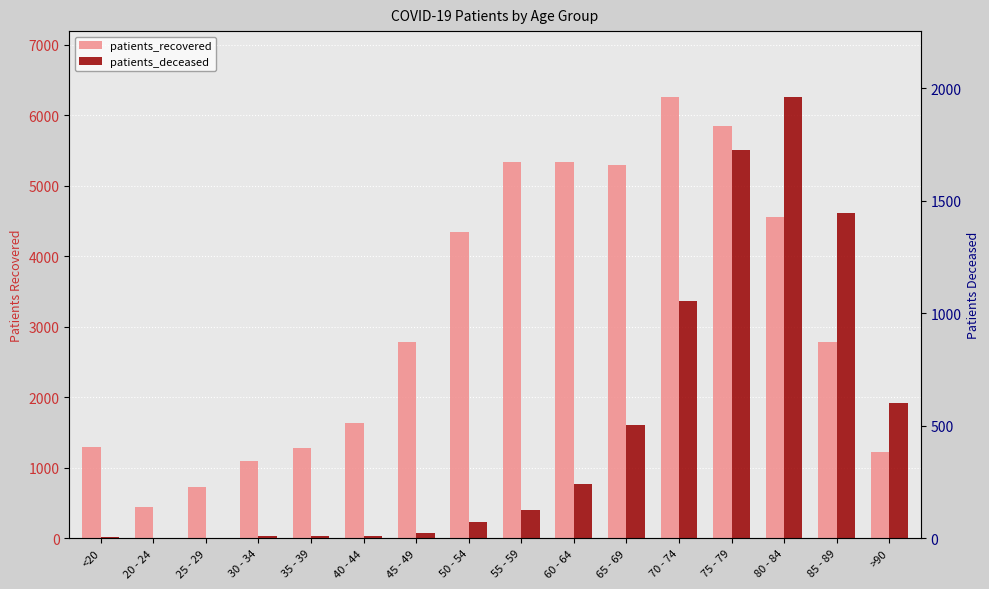

At how many categories does at least one series exceed 5757?

2